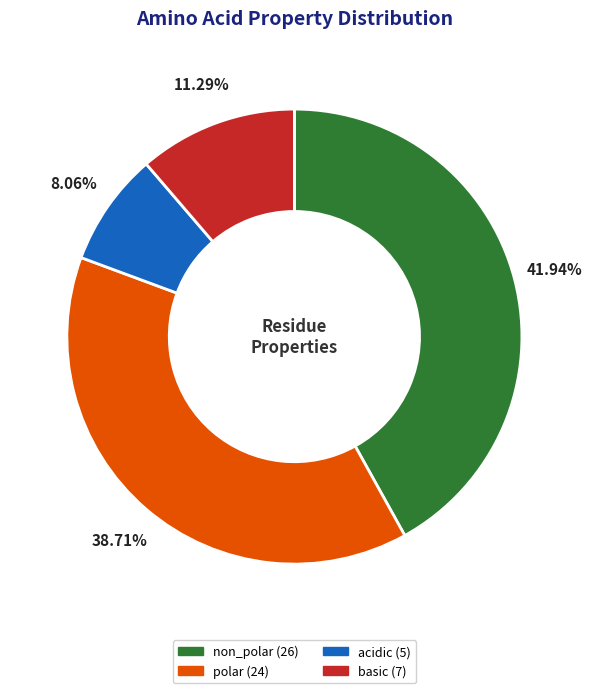

The non_polar slice represents 42% of the pie. True or false?

True